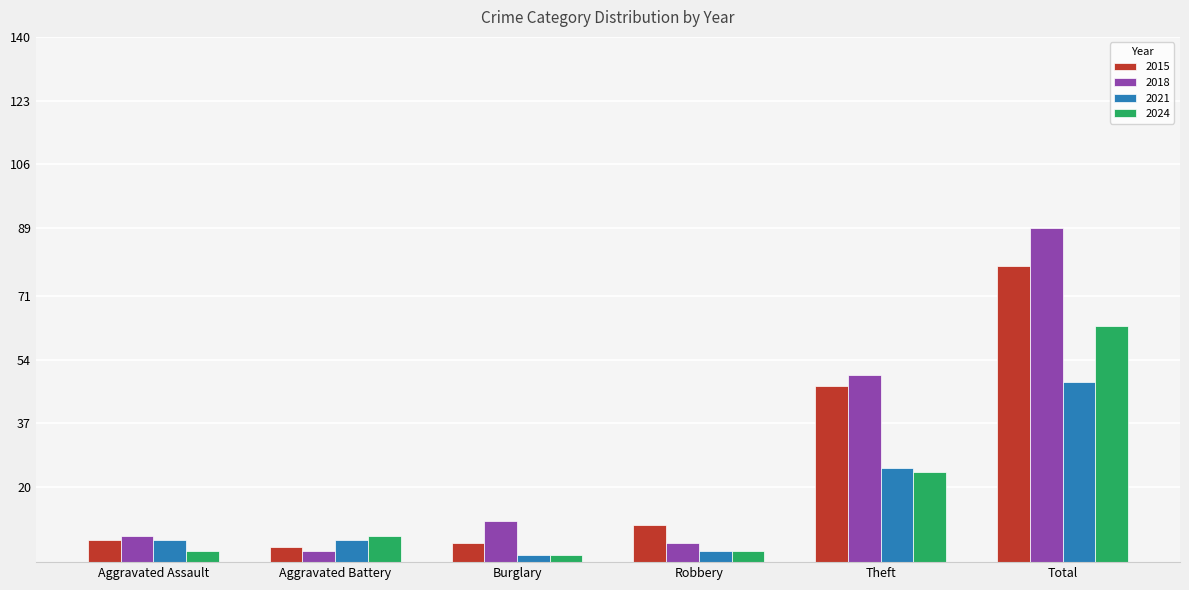

What is the label of the 6th bar from the right?

Aggravated Assault